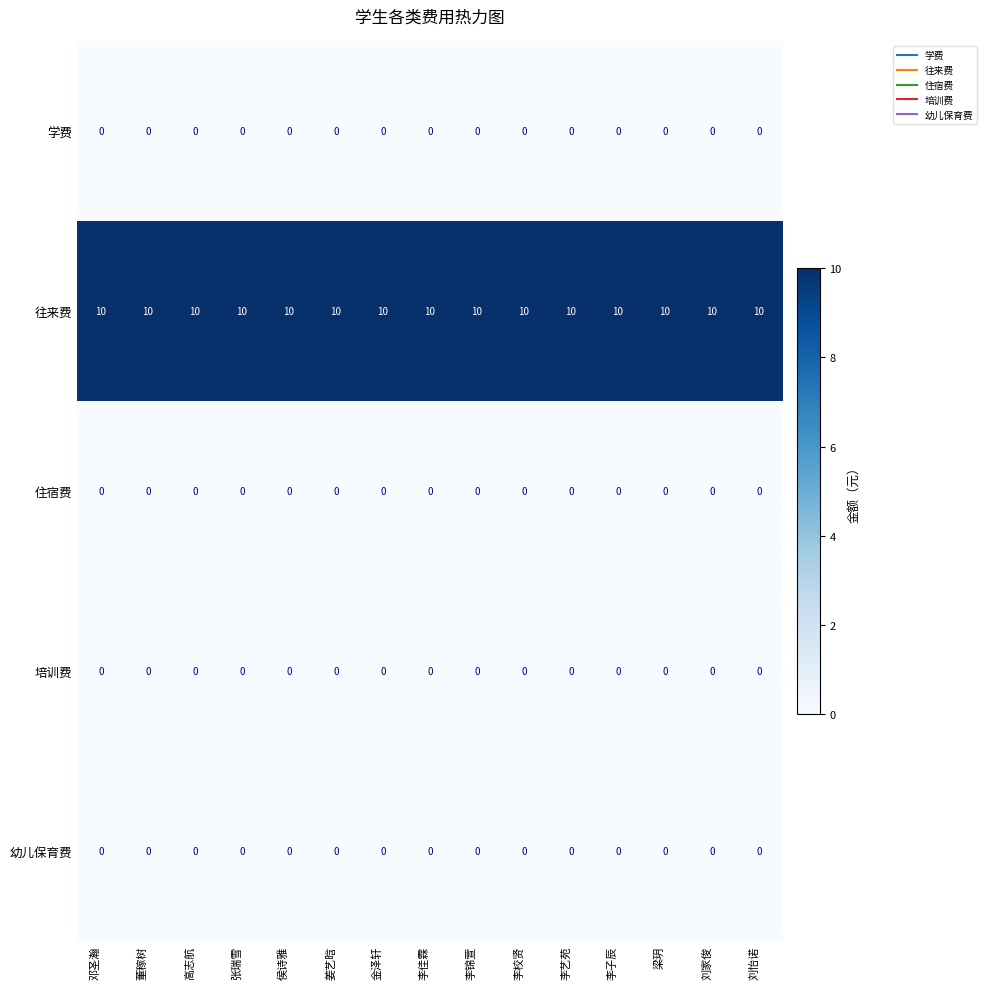

What is the sum of all 往来费 values?

150